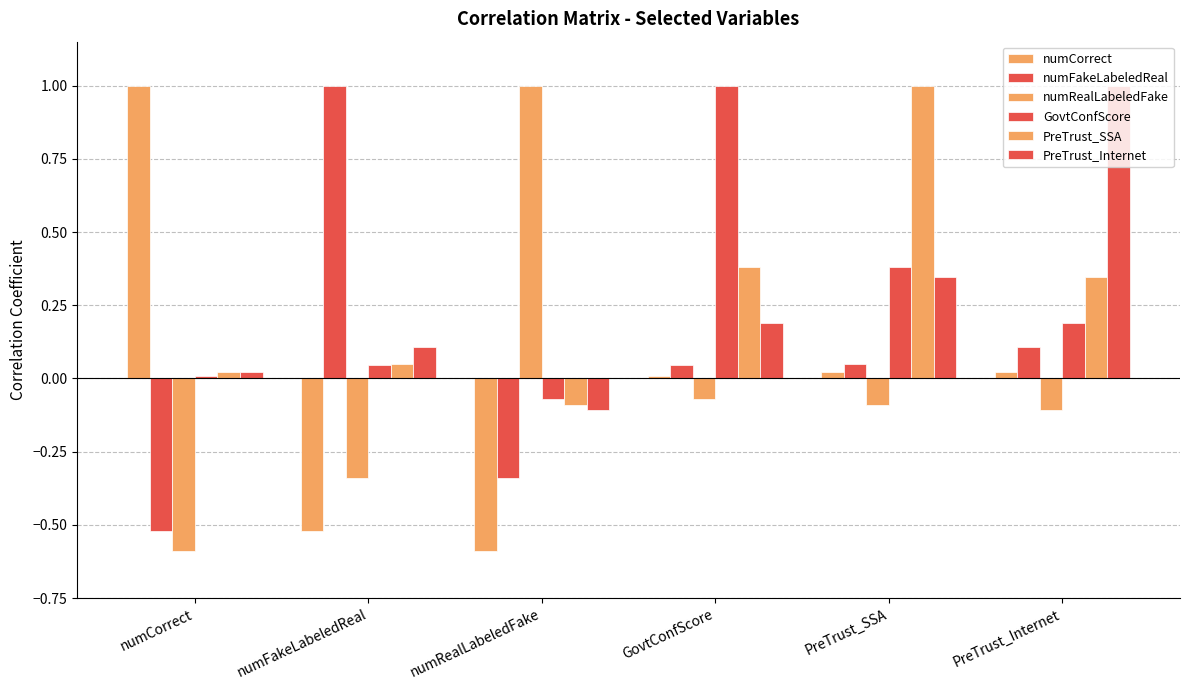

List the series in order of their peak value, highest first.

numCorrect, numFakeLabeledReal, numRealLabeledFake, GovtConfScore, PreTrust_SSA, PreTrust_Internet